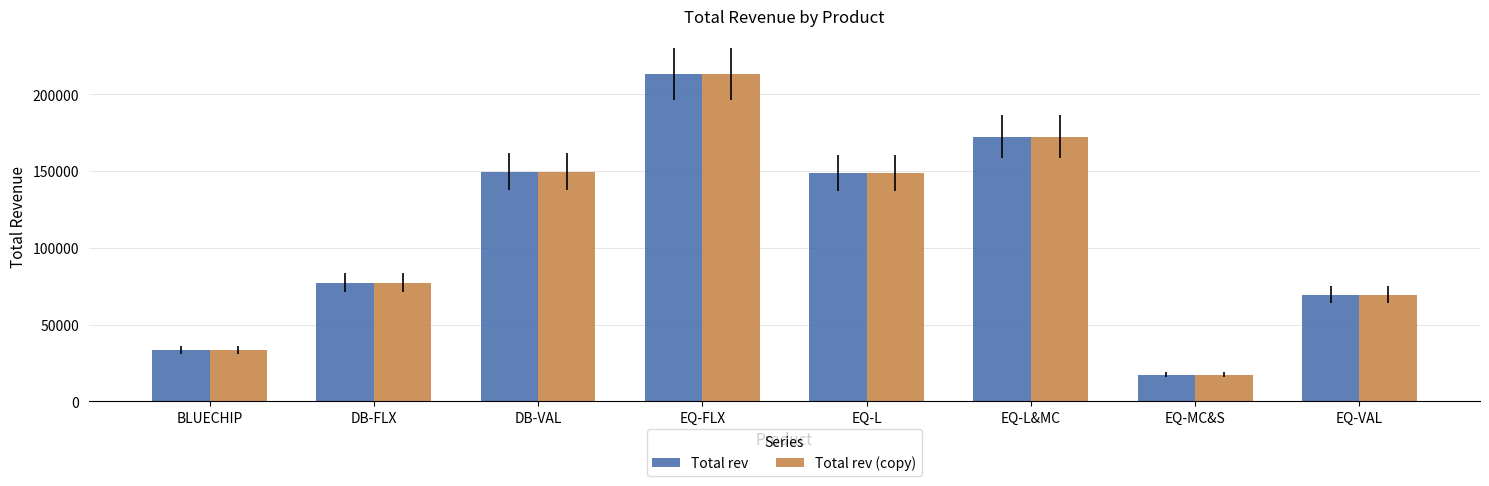

What is the label of the 2nd bar from the left?

DB-FLX